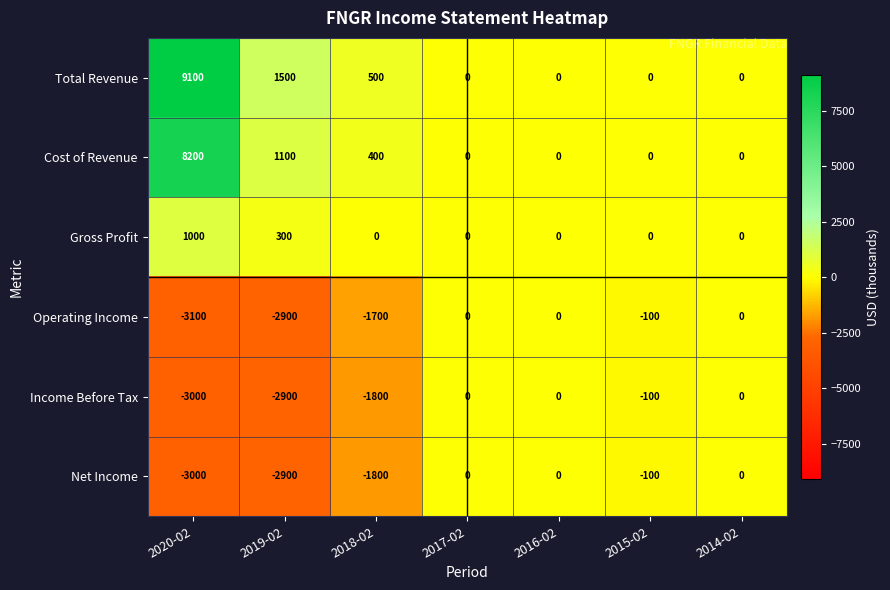

What is the difference between the maximum and minimum values in the Total Revenue series?

9100